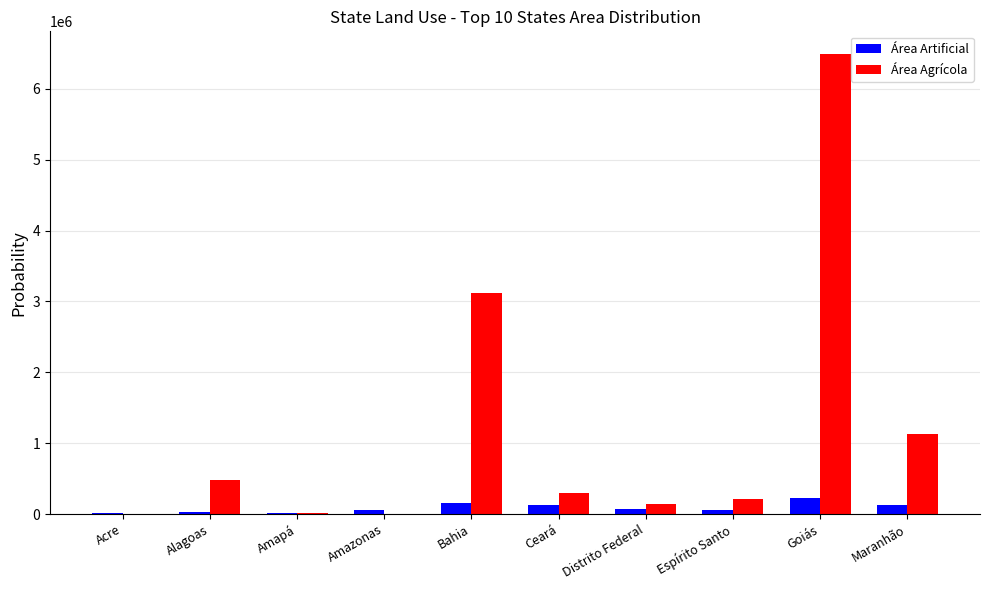

Which series has the largest total across all categories?

Área Agrícola